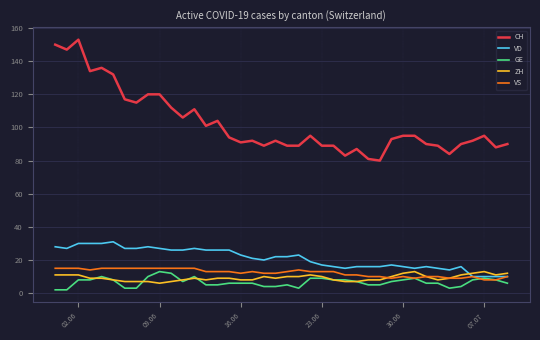

Which series has the largest range (max minus min)?

CH